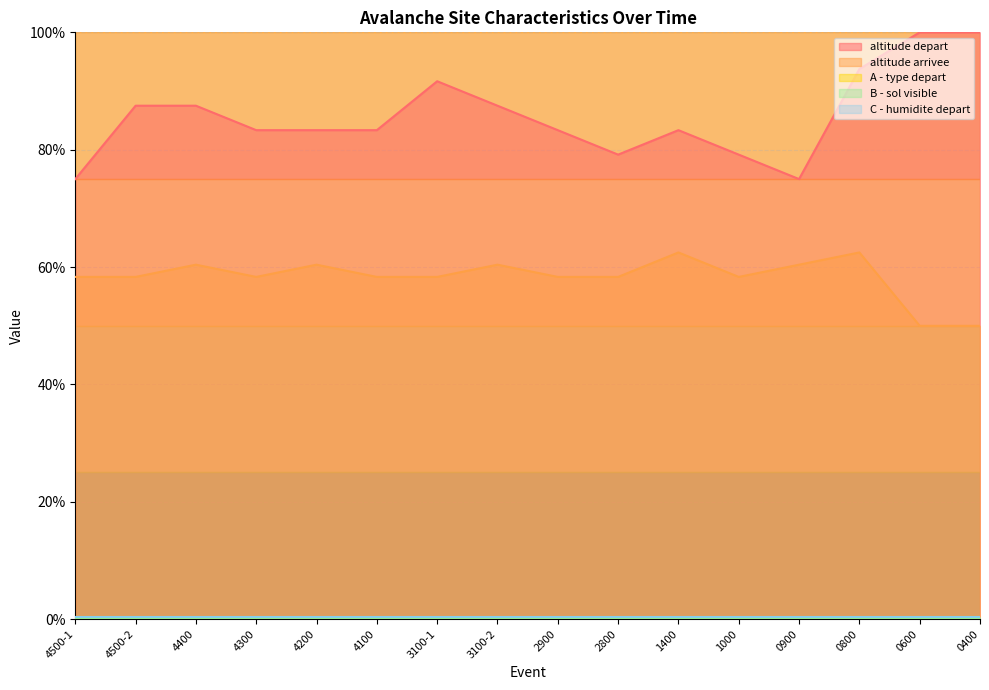

True or false: B - sol visible and altitude depart intersect in this chart.

False